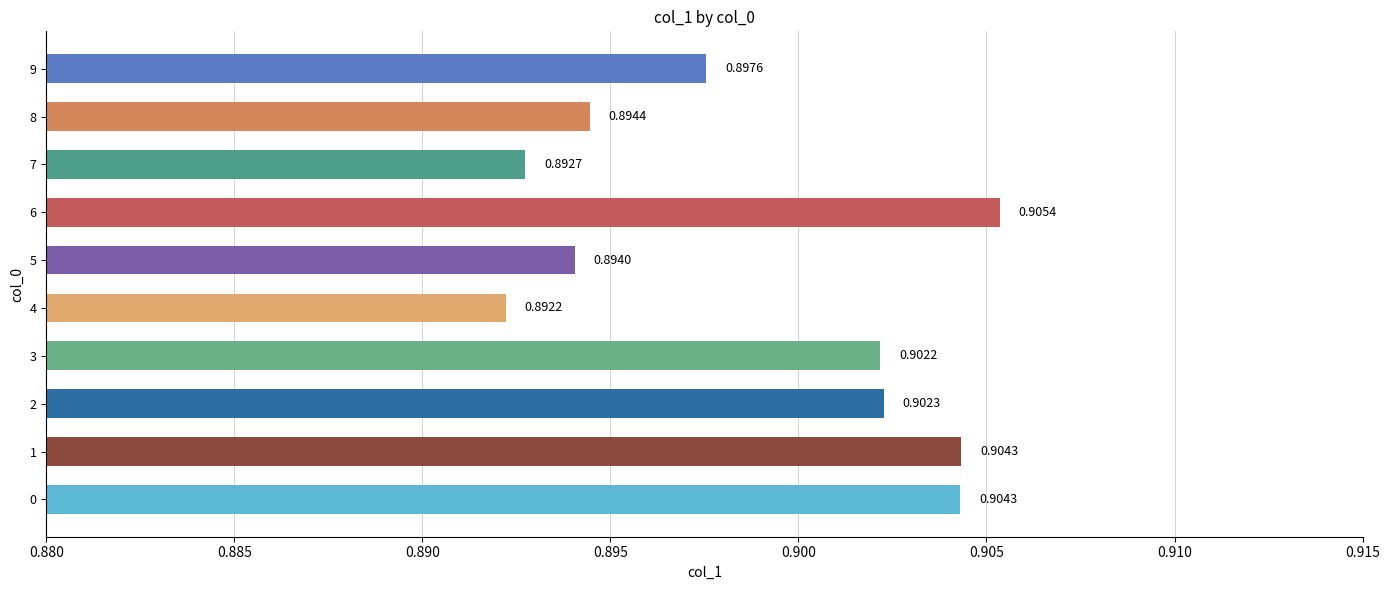

What is the sum of the values at 3 and 9?

1.8